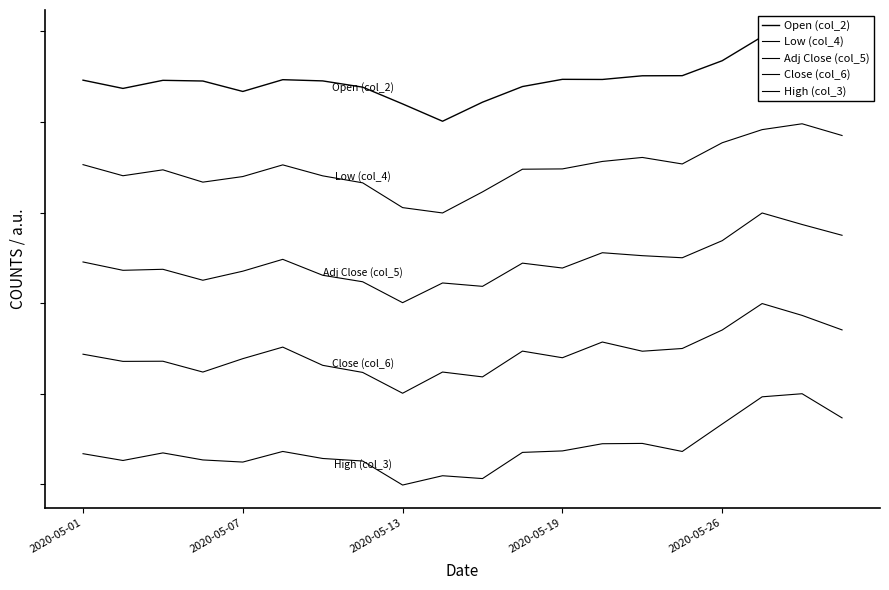

At 9, list the series in order from smallest to largest.

High (col_3), Close (col_6), Adj Close (col_5), Low (col_4), Open (col_2)